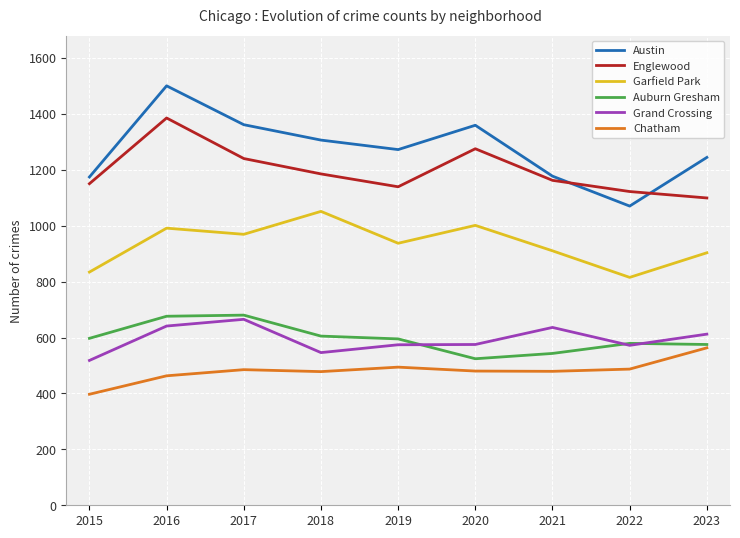

In Garfield Park, how many points are higher than both neighbors (excluding endpoints)?

3